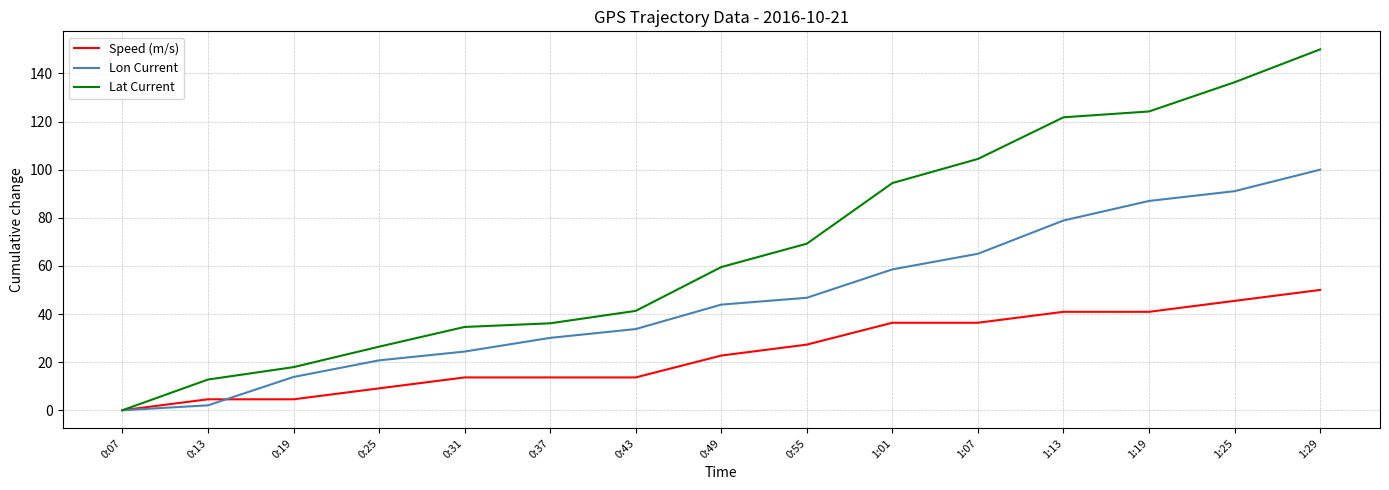

Which series has the largest total across all categories?

Lat Current